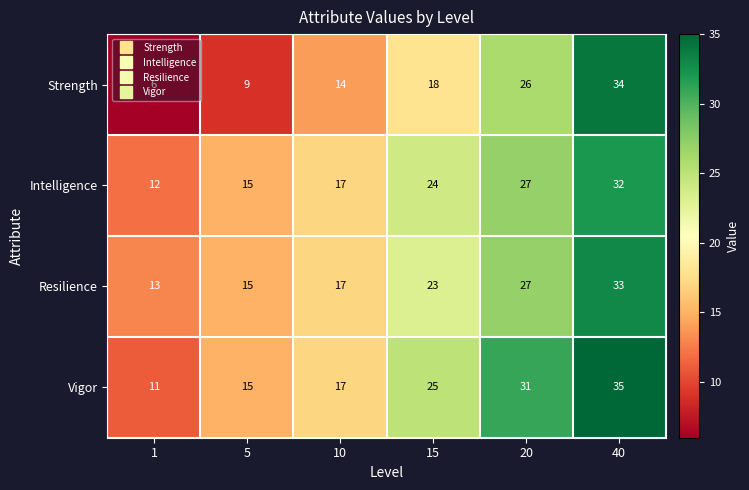

What is the difference between the Intelligence values at 1 and 40?

20